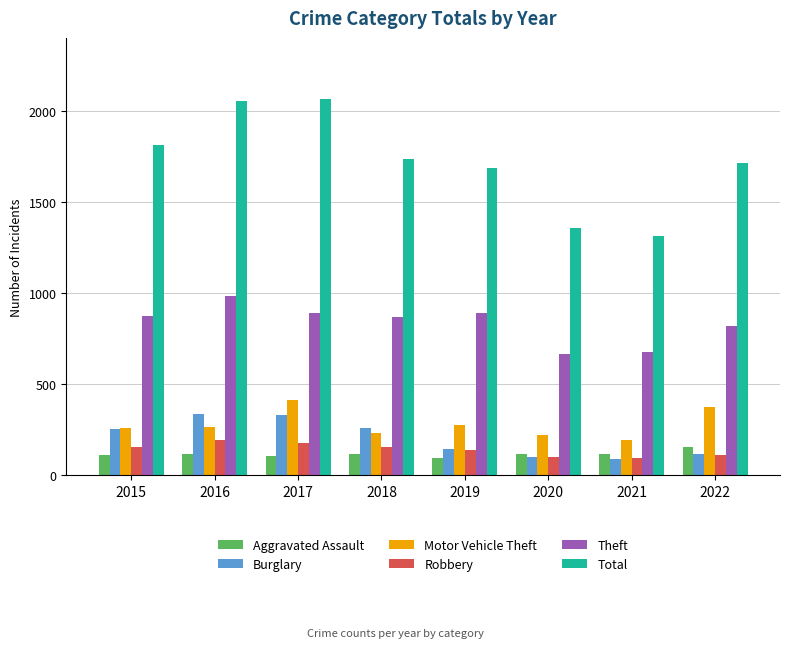

What is the maximum value shown in the chart?

2066